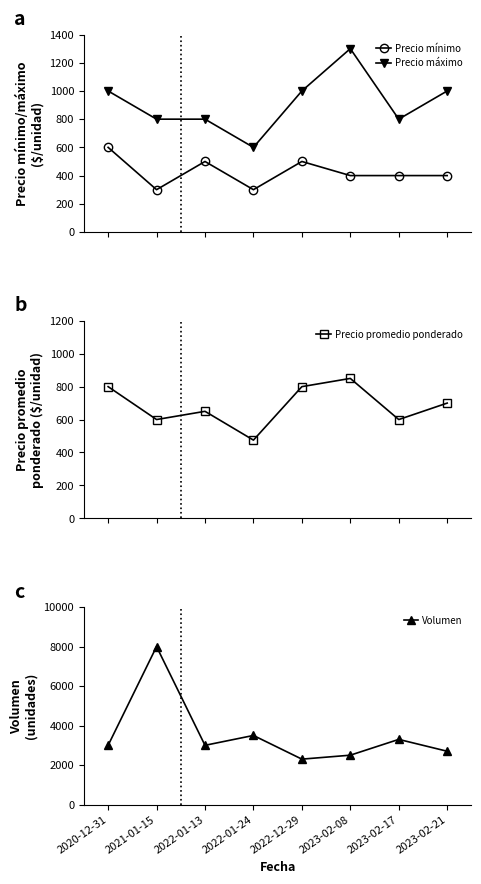

Is the value of Precio promedio ponderado at 2022-01-24 greater than the value of Volumen at 2021-01-15?

No